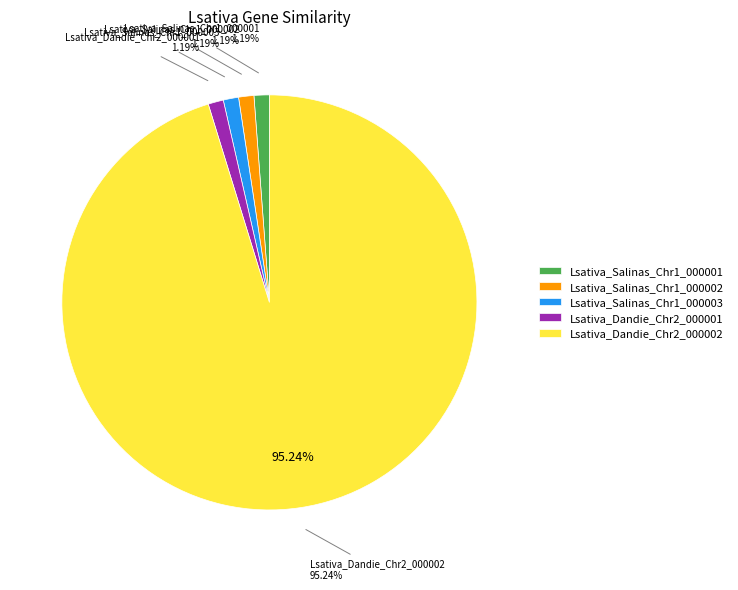

Between Lsativa_Dandie_Chr2_000001 and Lsativa_Salinas_Chr1_000003, which is larger?

Lsativa_Dandie_Chr2_000001